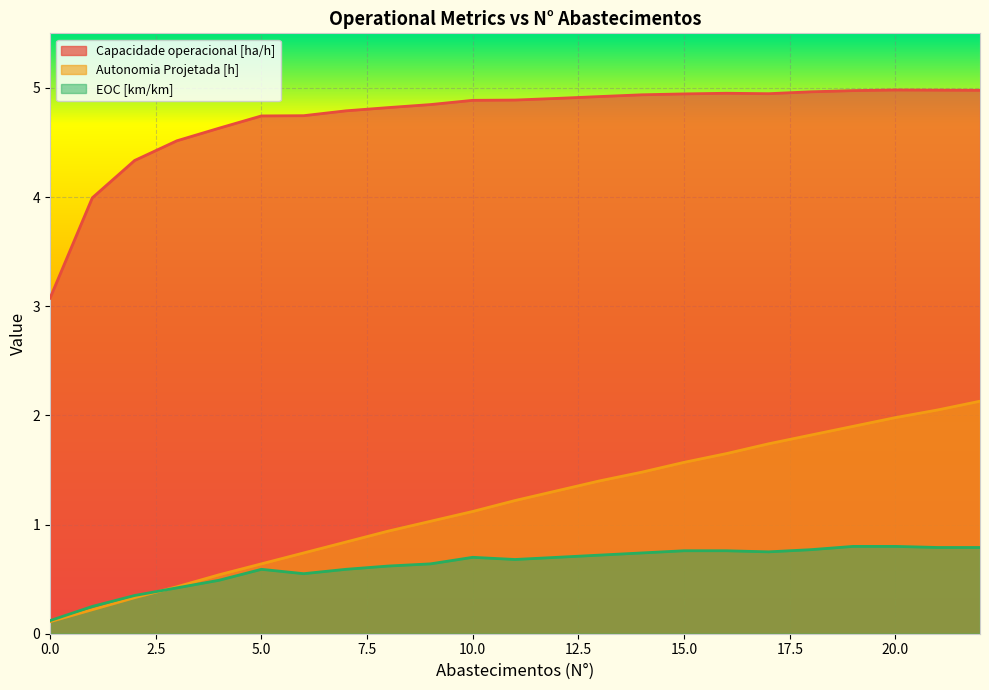

The value of EOC [km/km] at 0.0 is 0.1. True or false?

True